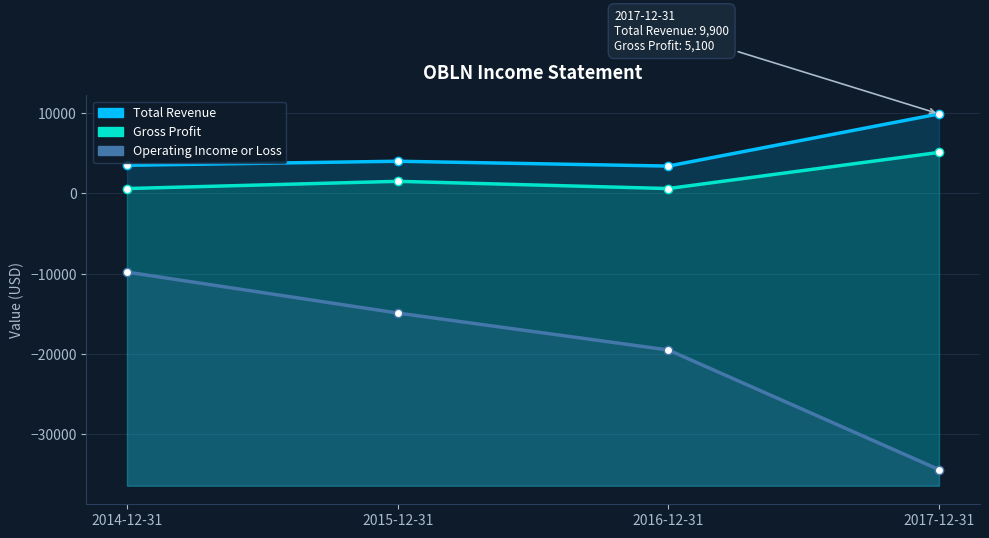

Which series has the largest total across all categories?

Total Revenue